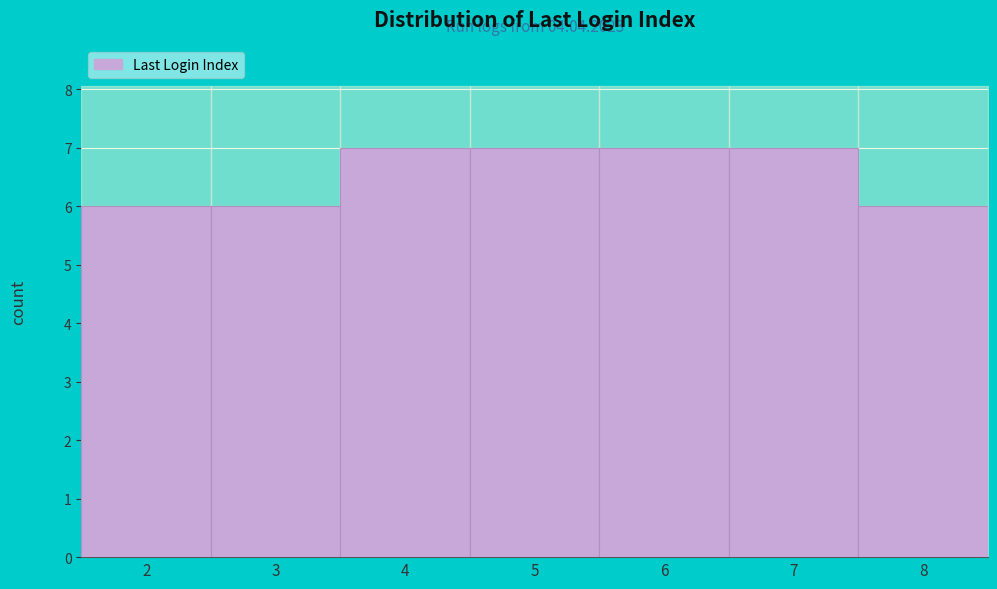

Reading left to right, extract all data points from this chart.

2=6	3=6	4=7	5=7	6=7	7=7	8=6